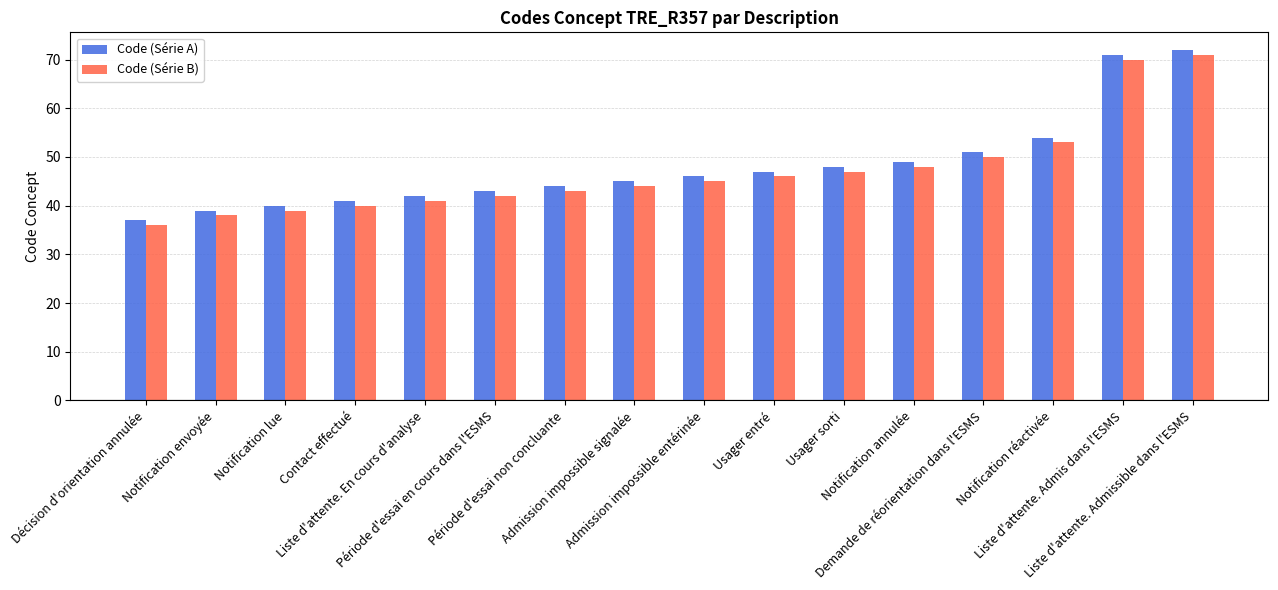

True or false: Code (Série B) has a value of 38 at Notification envoyée.

True